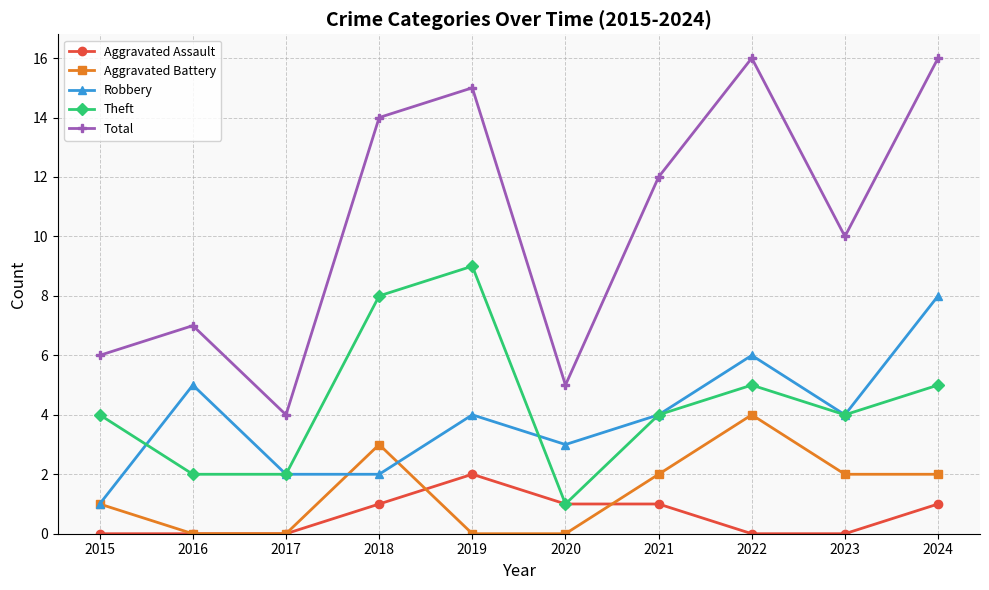

What is the maximum value shown in the chart?

16